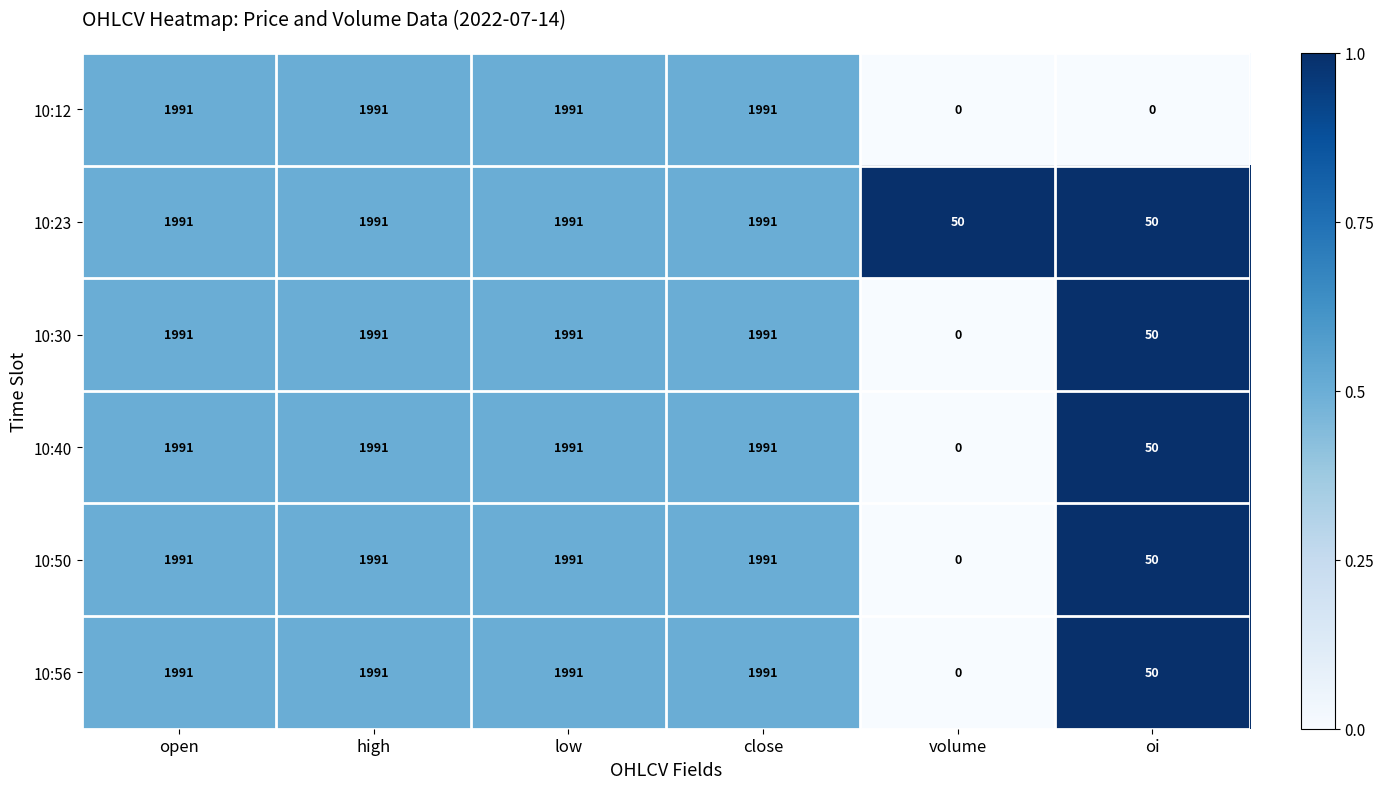

What is the maximum value for 10:12?

1991